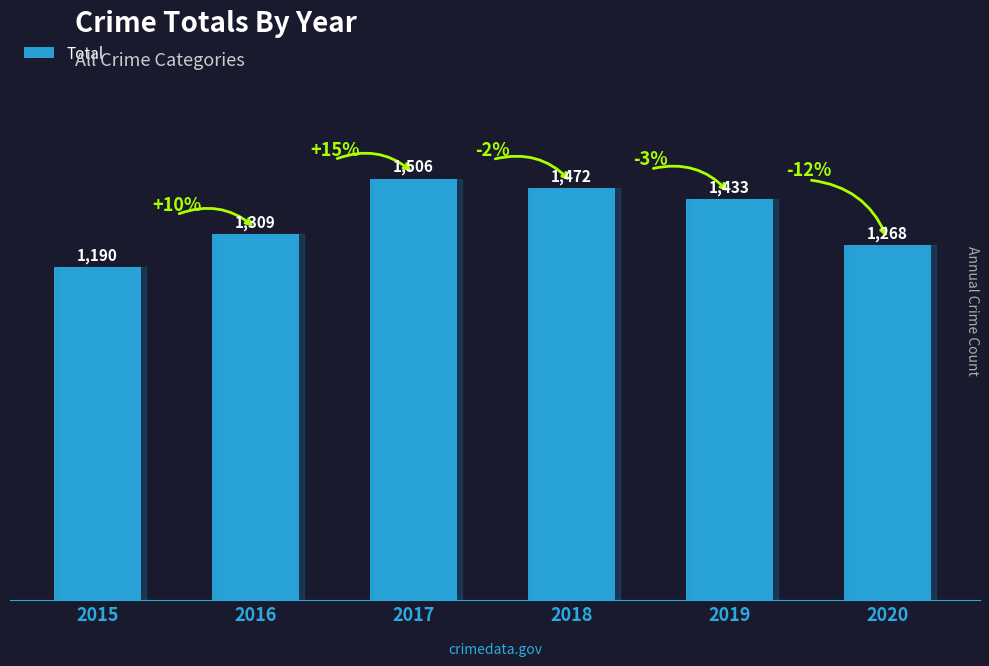

List the labels in order of value, smallest first.

2015, 2020, 2016, 2019, 2018, 2017